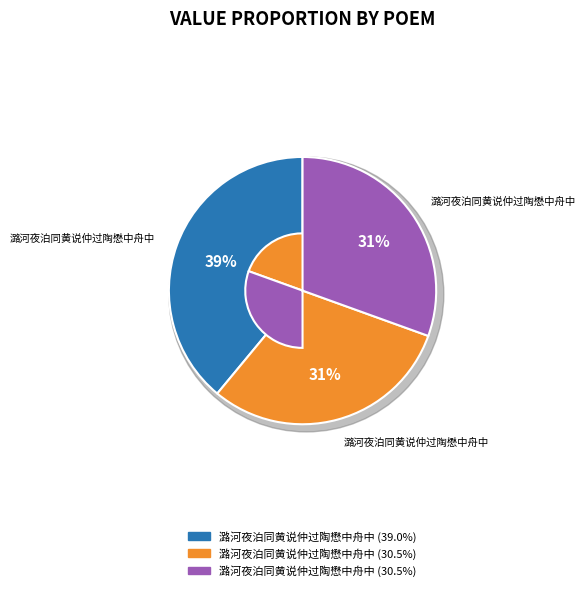

Count the number of slices in the pie.

3